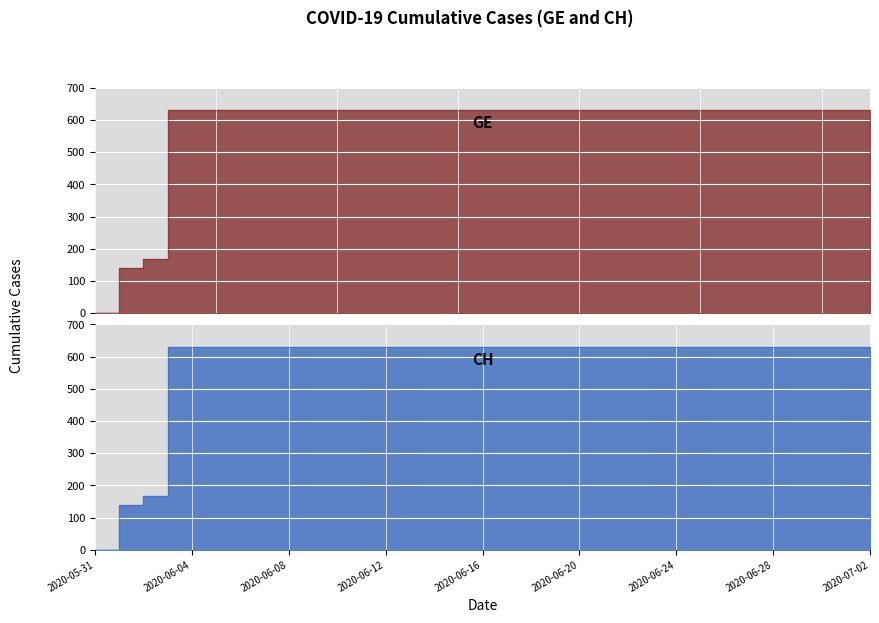

Reading left to right, transcribe all the data shown in this chart.

GE: 2020-05-31=0	2020-06-01=139	2020-06-02=167	2020-06-03=631	2020-06-04=631	2020-06-05=631	2020-06-06=631	2020-06-07=631	2020-06-08=631	2020-06-09=631	2020-06-10=631	2020-06-11=631	2020-06-12=631	2020-06-13=631	2020-06-14=631	2020-06-15=631	2020-06-16=631	2020-06-17=631	2020-06-18=631	2020-06-19=631	2020-06-20=631	2020-06-21=631	2020-06-22=631	2020-06-23=631	2020-06-24=631	2020-06-25=631	2020-06-26=631	2020-06-27=631	2020-06-28=631	2020-06-29=631	2020-06-30=631	2020-07-01=631	2020-07-02=631
CH: 2020-05-31=0	2020-06-01=139	2020-06-02=167	2020-06-03=631	2020-06-04=631	2020-06-05=631	2020-06-06=631	2020-06-07=631	2020-06-08=631	2020-06-09=631	2020-06-10=631	2020-06-11=631	2020-06-12=631	2020-06-13=631	2020-06-14=631	2020-06-15=631	2020-06-16=631	2020-06-17=631	2020-06-18=631	2020-06-19=631	2020-06-20=631	2020-06-21=631	2020-06-22=631	2020-06-23=631	2020-06-24=631	2020-06-25=631	2020-06-26=631	2020-06-27=631	2020-06-28=631	2020-06-29=631	2020-06-30=631	2020-07-01=631	2020-07-02=631